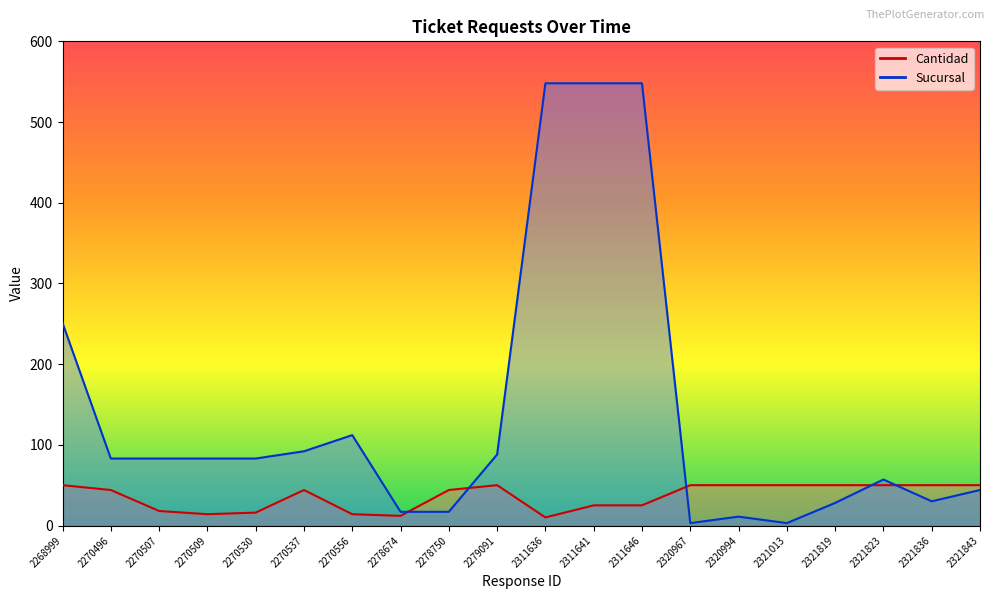

Which series has the widest spread of values?

Sucursal